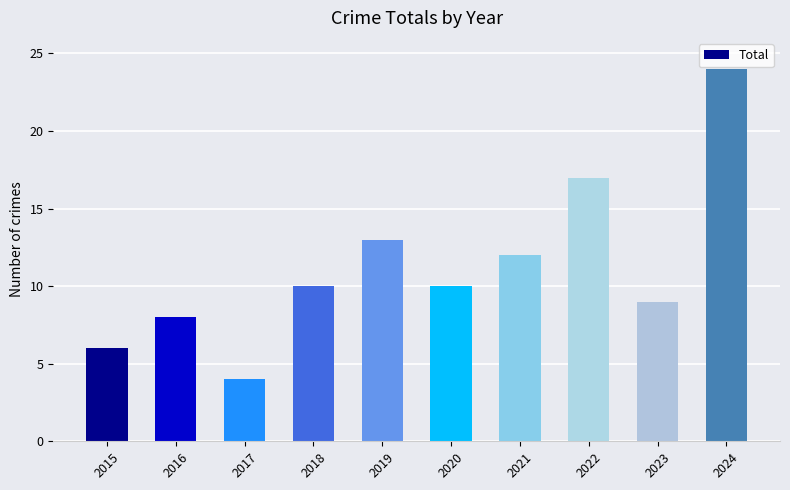

The value at 2021 is 12. True or false?

True